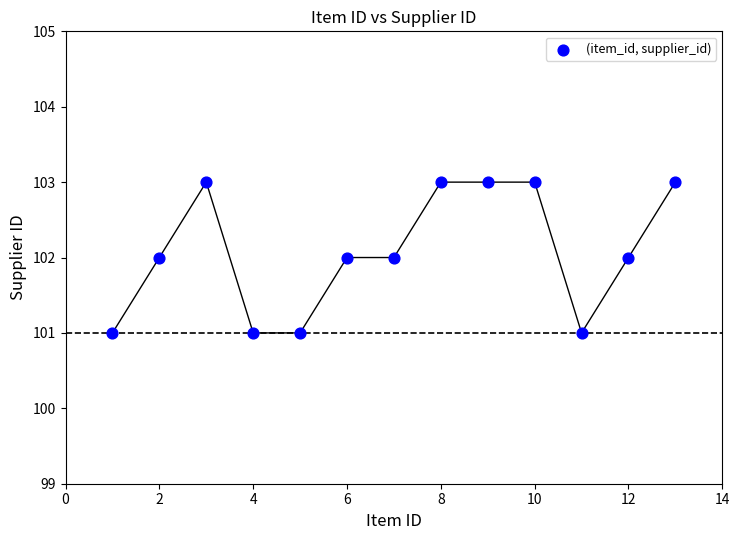

What is the range of X values (max minus min)?

12